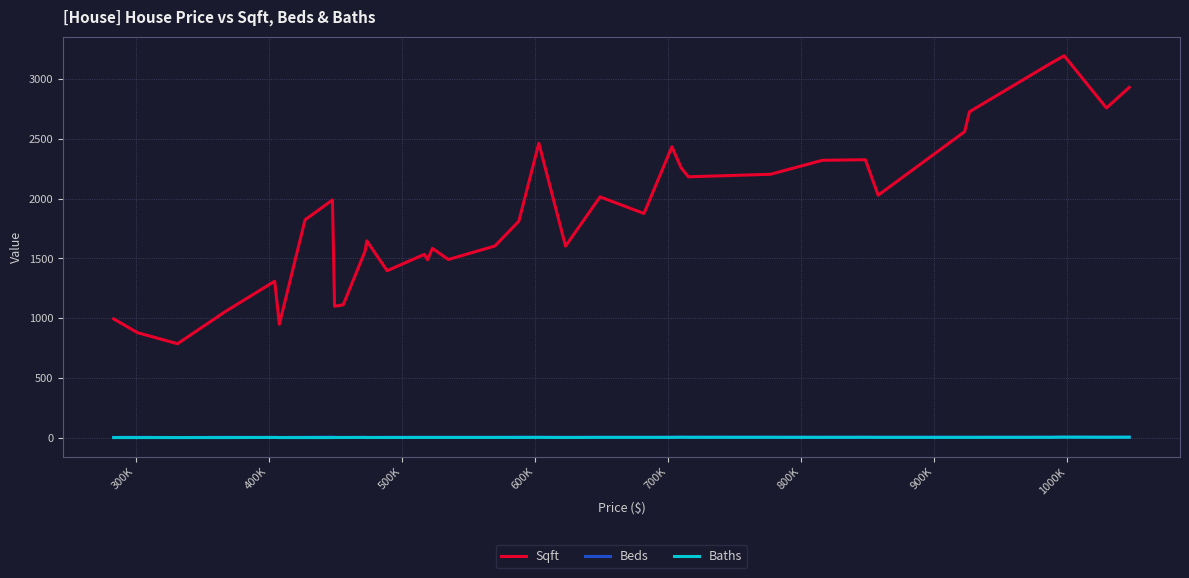

What is the greatest value displayed?

3196.0